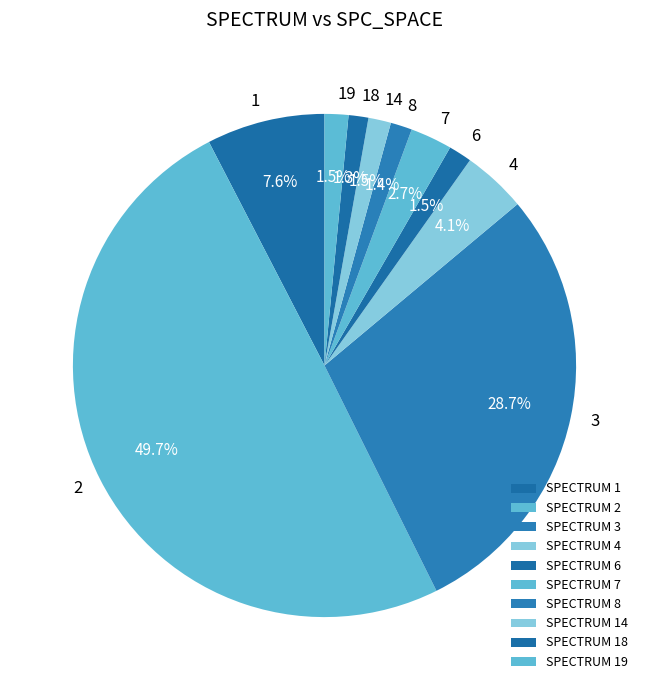

Which slice is the largest?

SPECTRUM 2